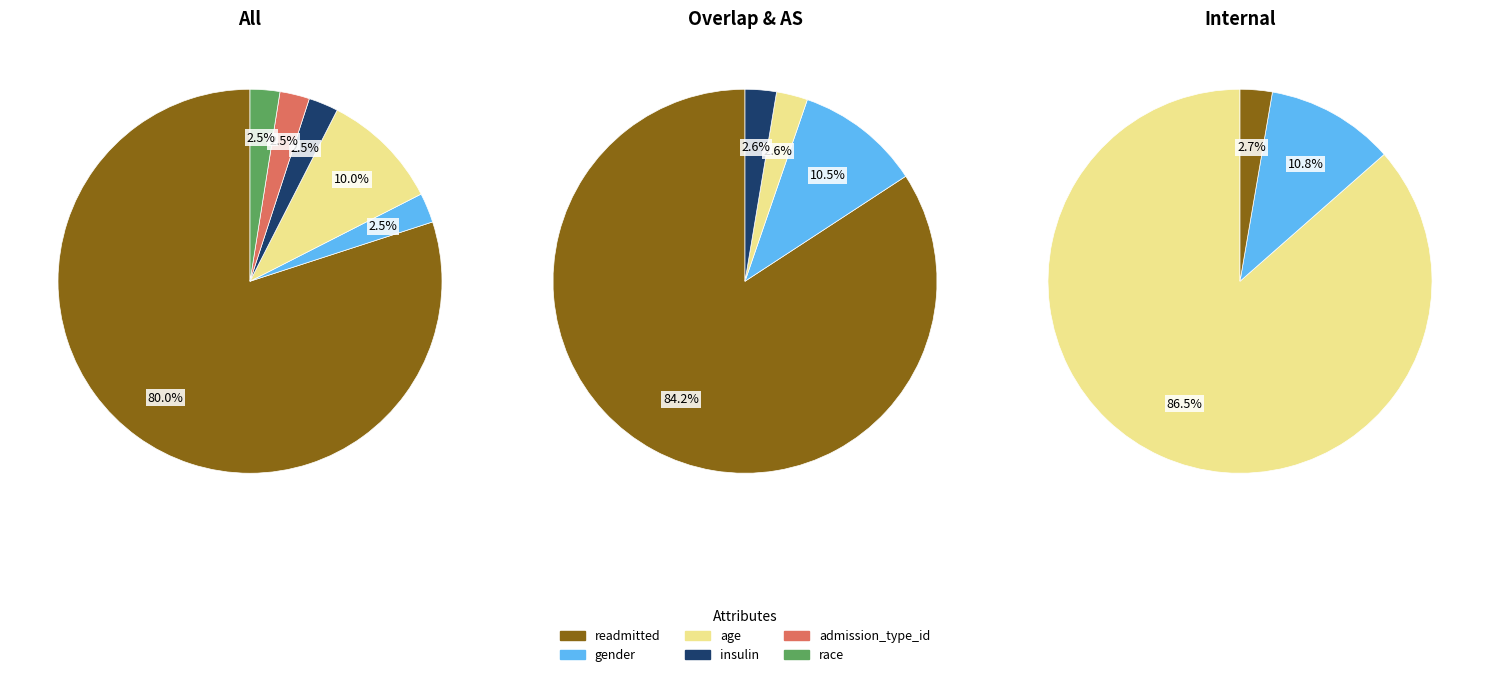

What is the ratio of the value at readmitted to the value at age?

8.0